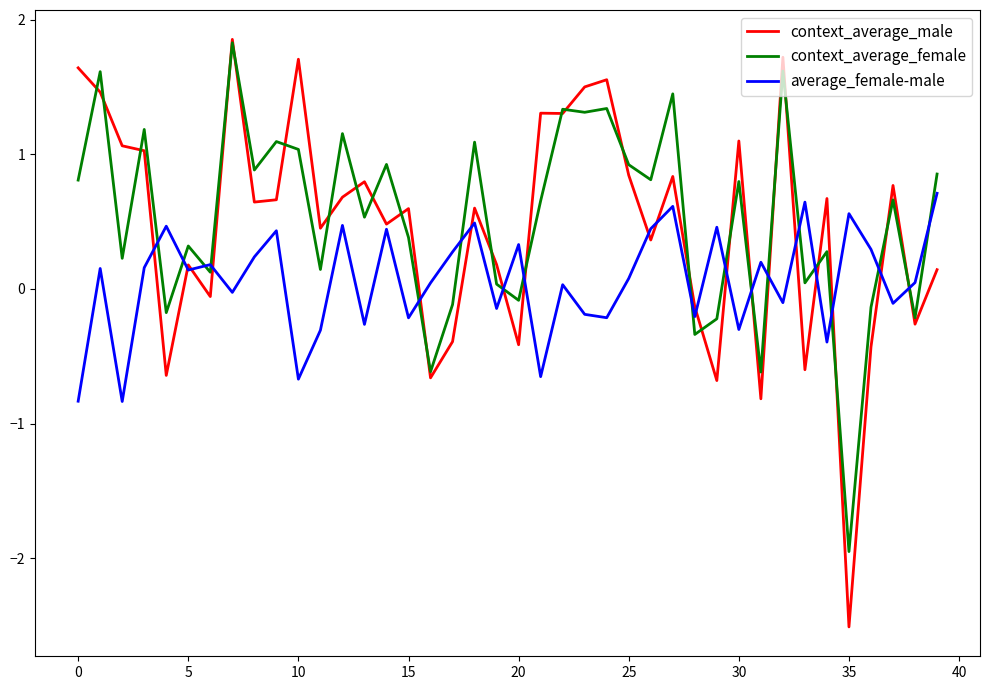

True or false: context_average_male and context_average_female intersect in this chart.

True